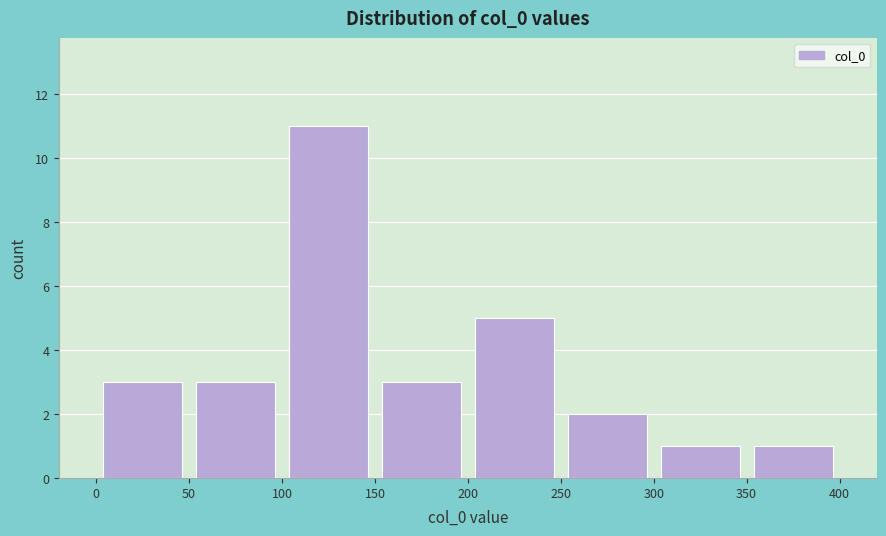

Reading left to right, transcribe this chart: for each bar, give the range it covers on the x-axis and its height. The values are not printed on the chart, so give them approximately, as read against the axis.

0 to 50: 3
50 to 100: 3
100 to 150: 11
150 to 200: 3
200 to 250: 5
250 to 300: 2
300 to 350: 1
350 to 400: 1